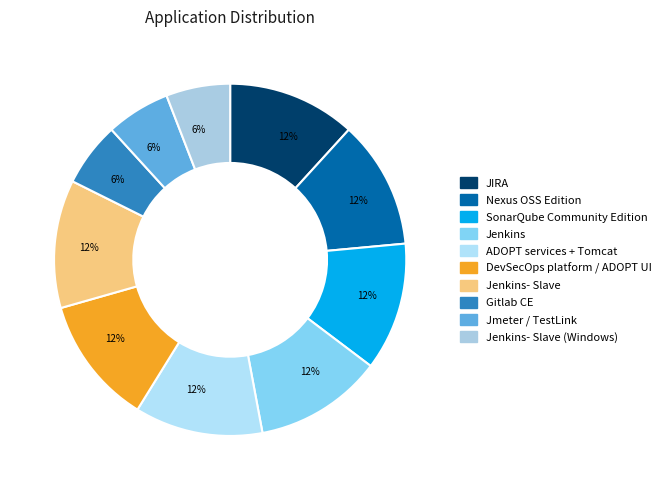

To the nearest percent, what percentage of the pie is JIRA?

12%